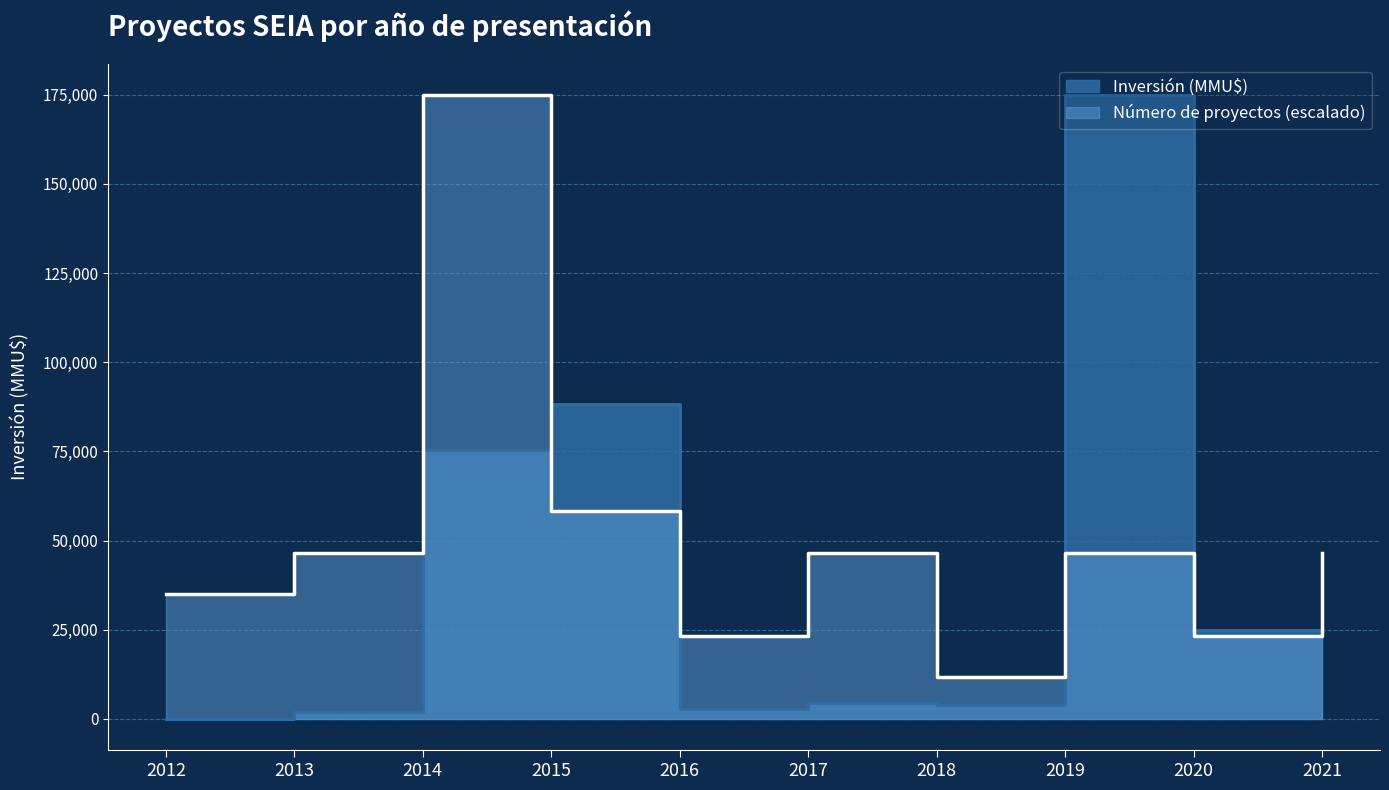

In Inversión (MMU$), how many points are lower than both neighbors (excluding endpoints)?

3